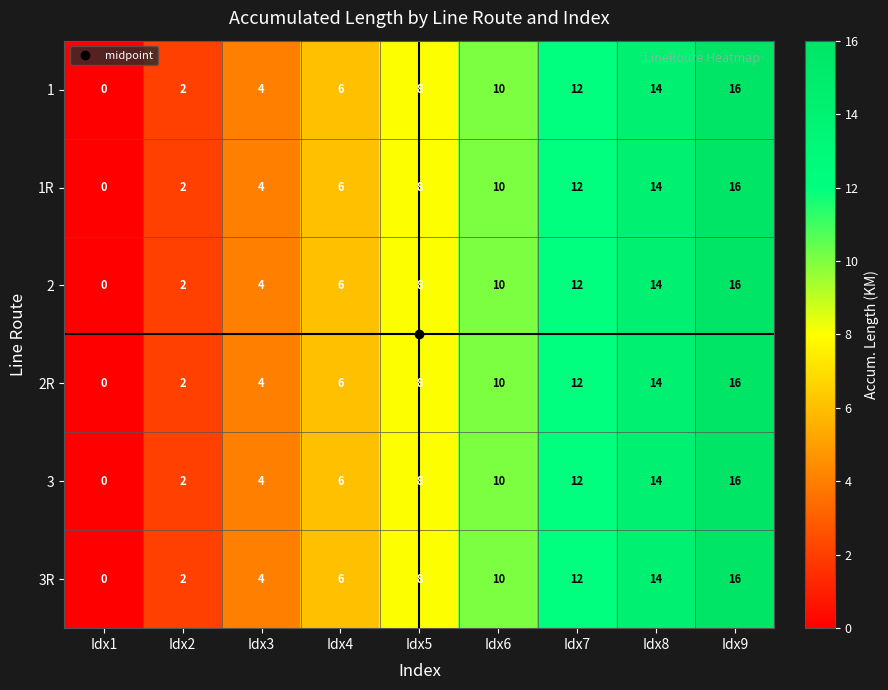

What is the approximate value of 2 at Idx4, to the nearest 10?

10